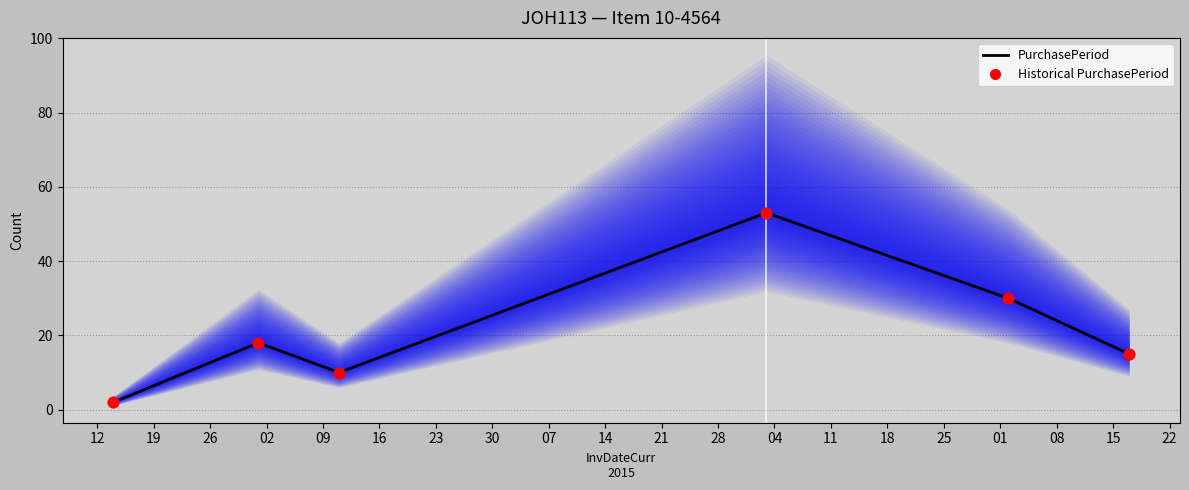

Which series has the largest Y range (max minus min)?

PurchasePeriod